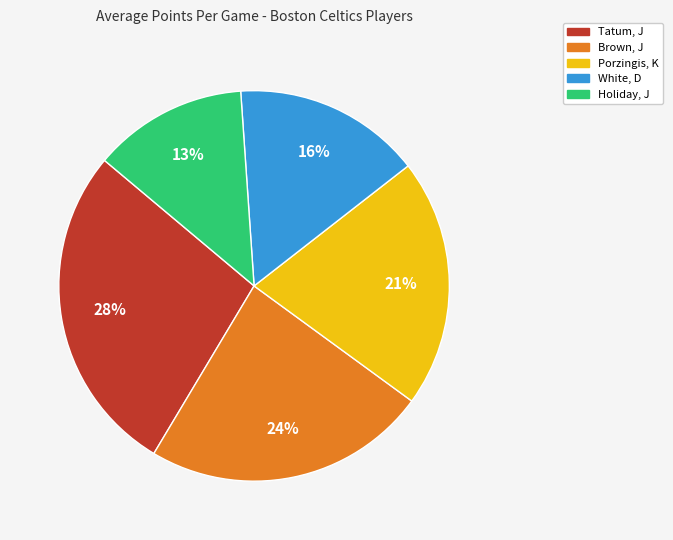

What percentage is the Brown, J slice, to the nearest percent?

24%